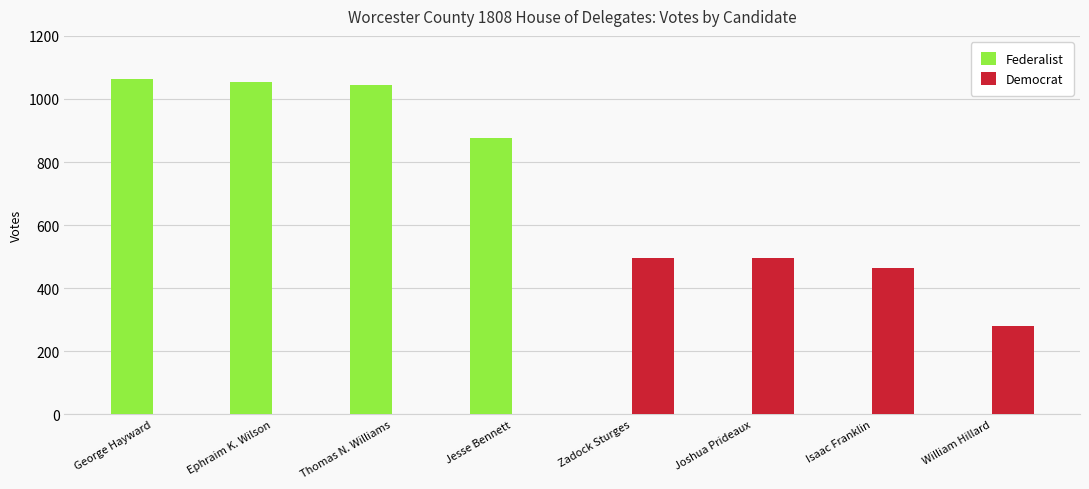

What are all the series names shown in the legend?

Federalist, Democrat